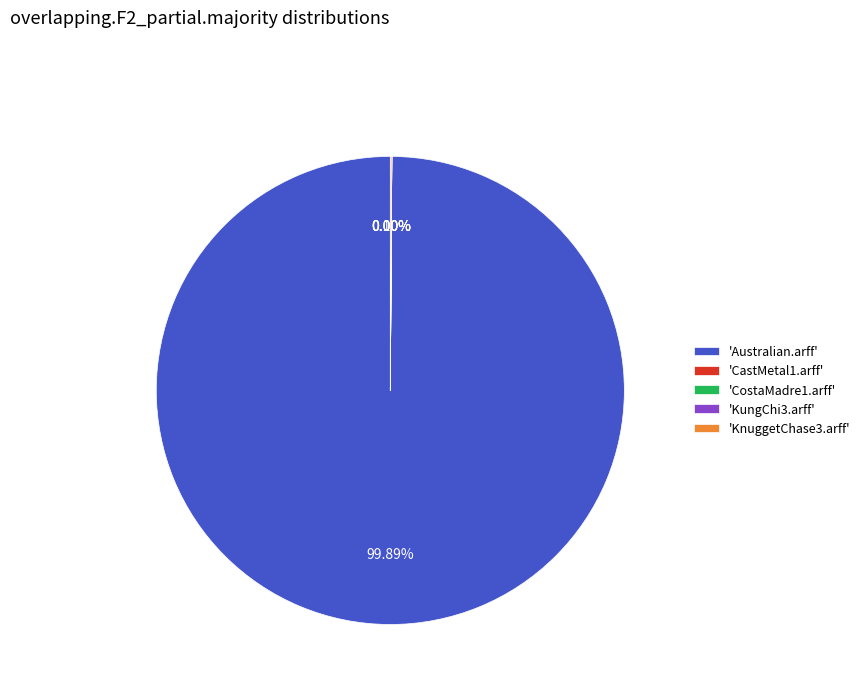

To the nearest percent, what is the average slice percentage?

20%